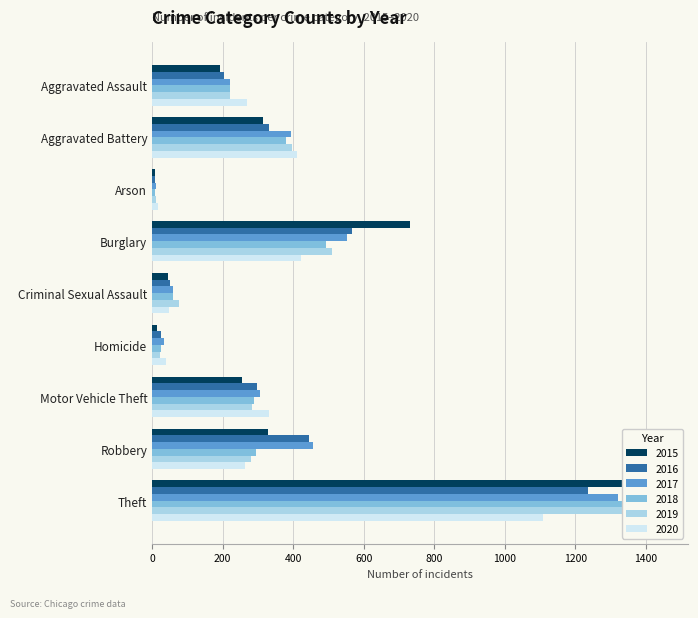

At how many categories does at least one series exceed 1030?

1